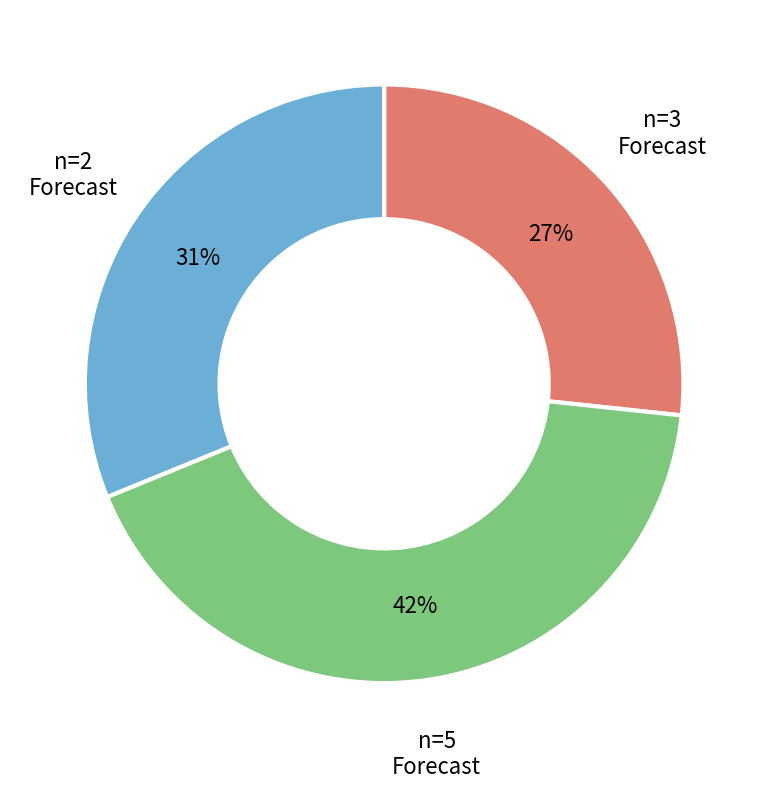

Does any single category account for the majority?

No